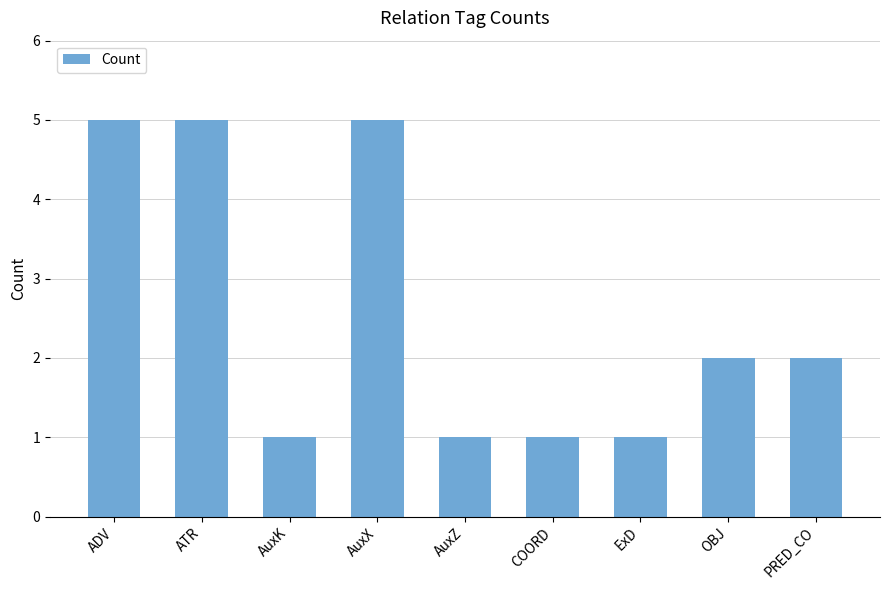

How many series are shown in this chart?

1